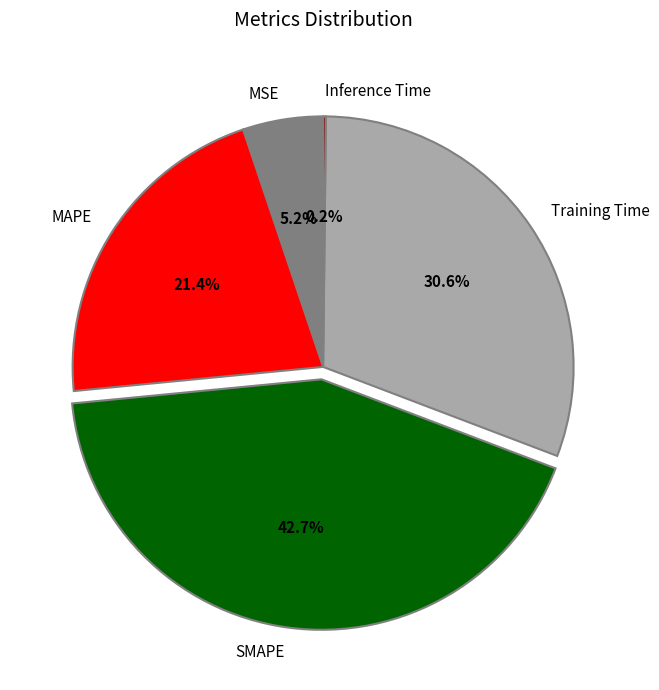

To the nearest percent, what is the average slice percentage?

20%